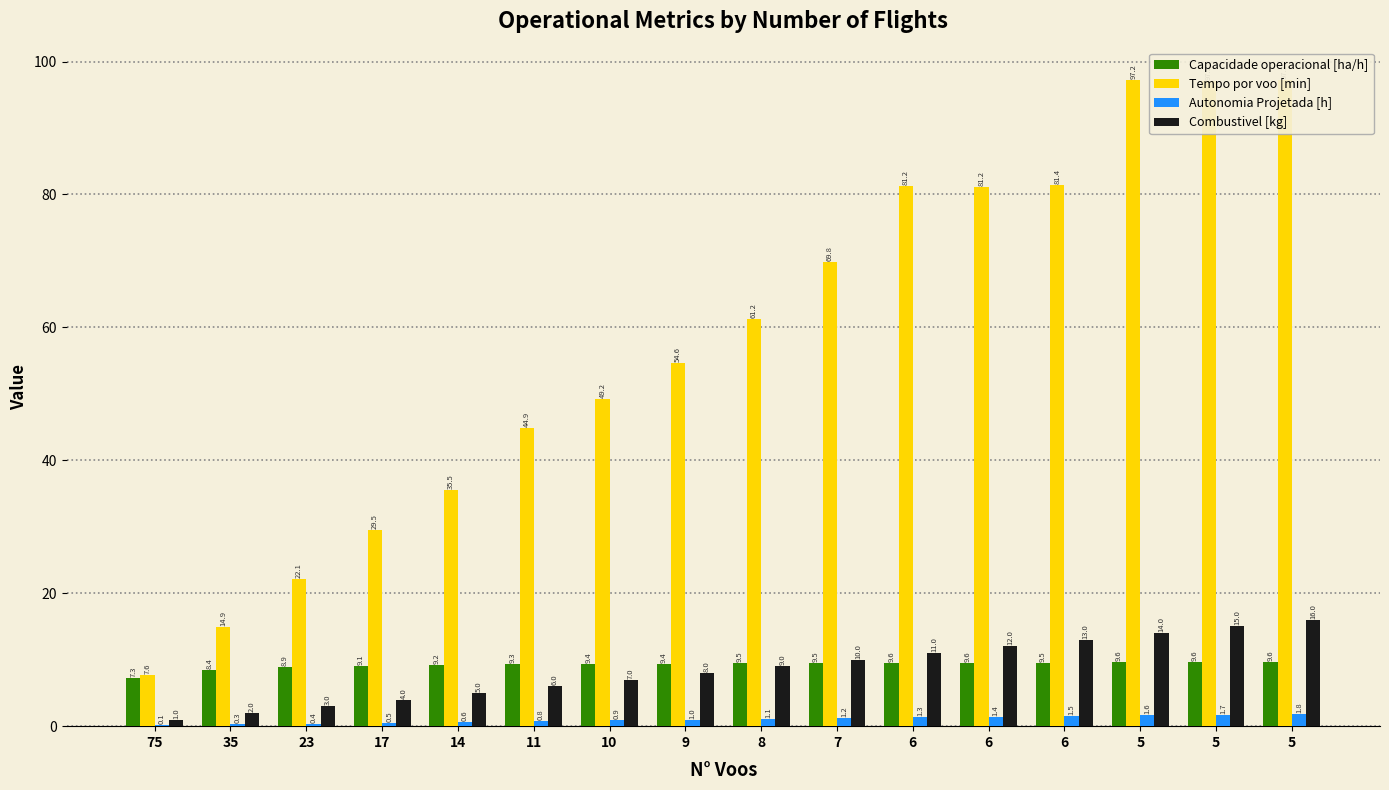

Where is Capacidade operacional [ha/h] nearest to the value 8?

35